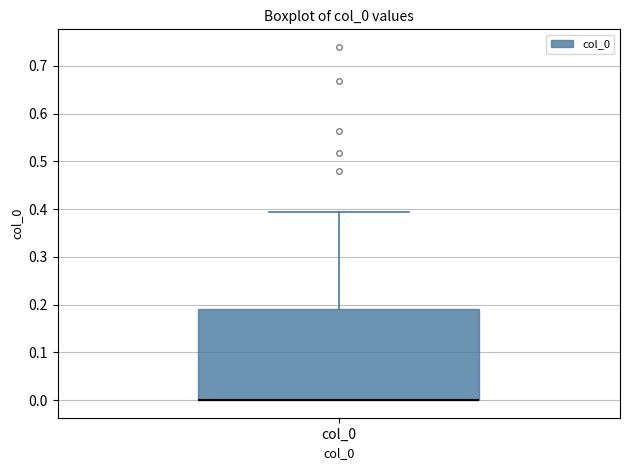

Transcribe this box plot: give where the median line is, the range the box spans, and where the two whiskers end, as read against the y-axis. The values are not printed on the chart, so give them approximately, as read against the axis.

median 0.00 (drawn on the box's lower edge), box 0.00 to 0.19, whiskers 0.00 to 0.39